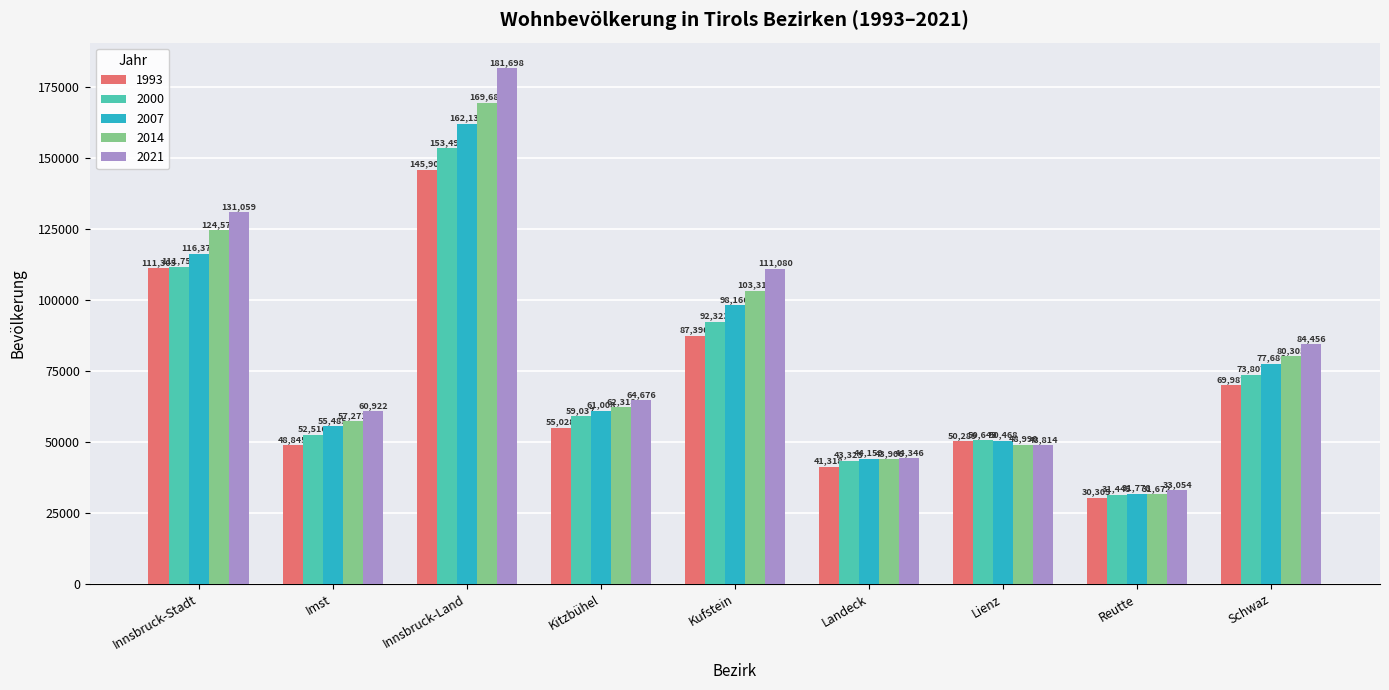

Which label corresponds to the smallest value in the chart?

Reutte